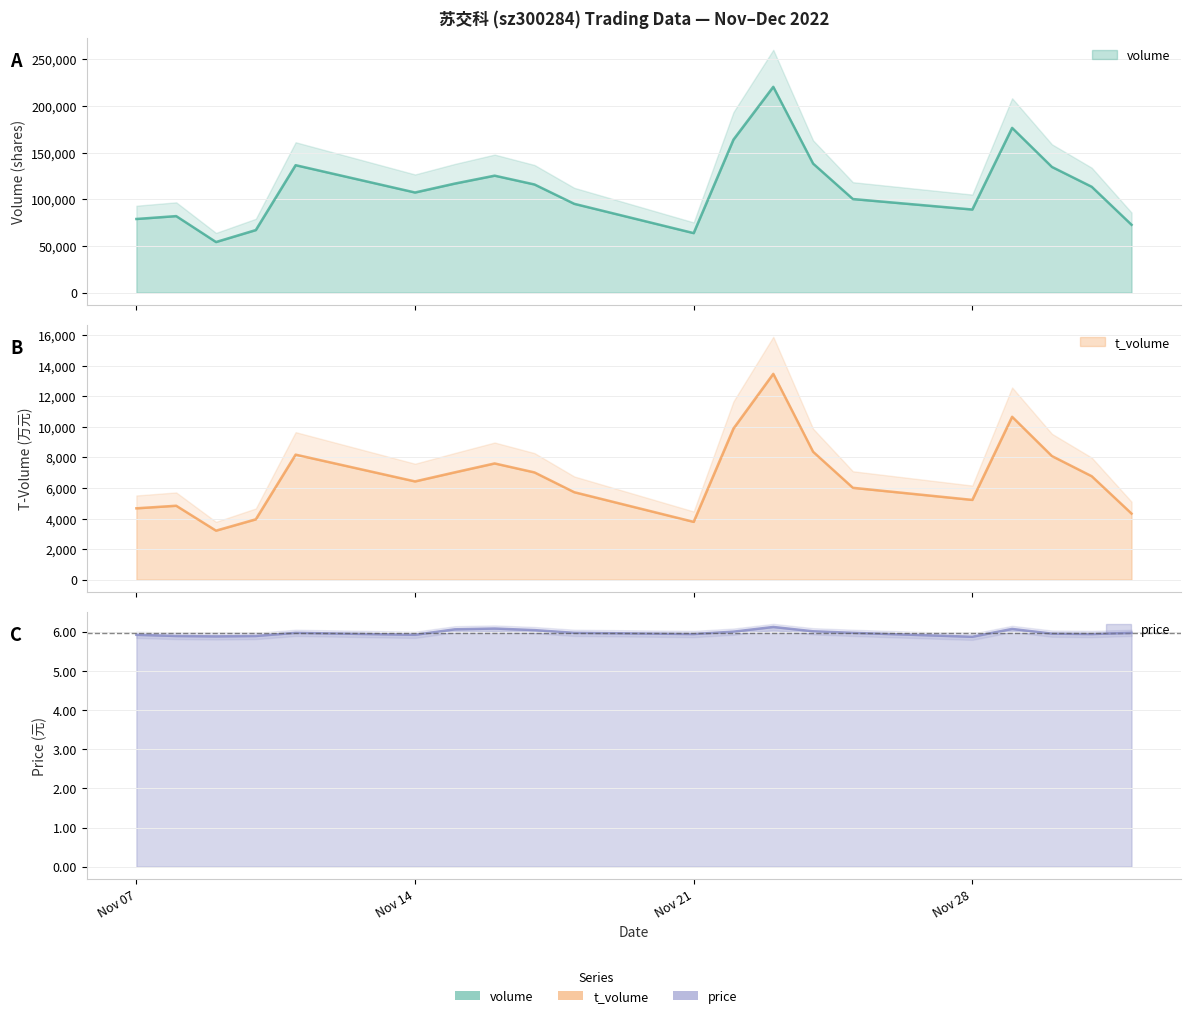

At which category does volume reach its first local valley?

2022-11-09